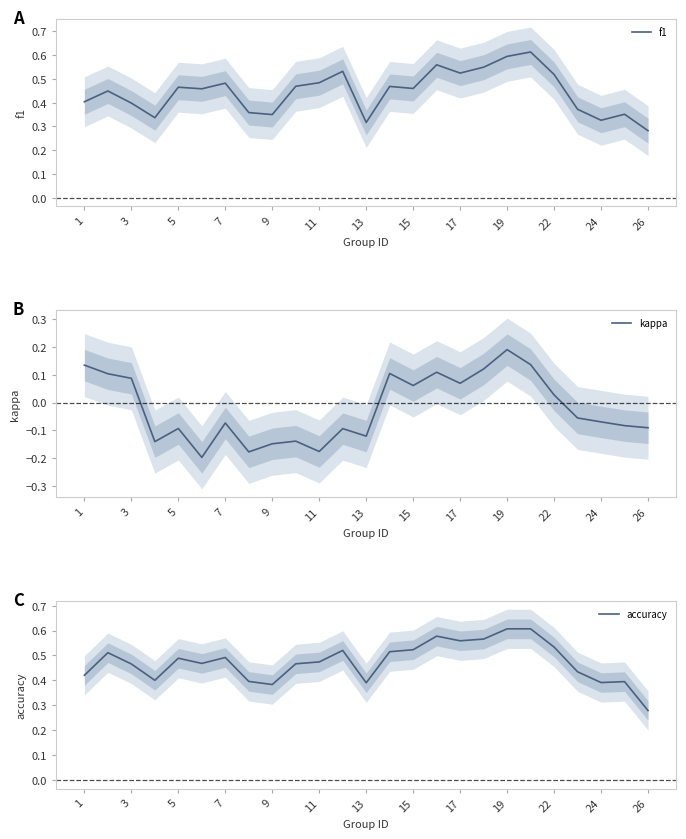

True or false: kappa and f1 cross at least once.

False